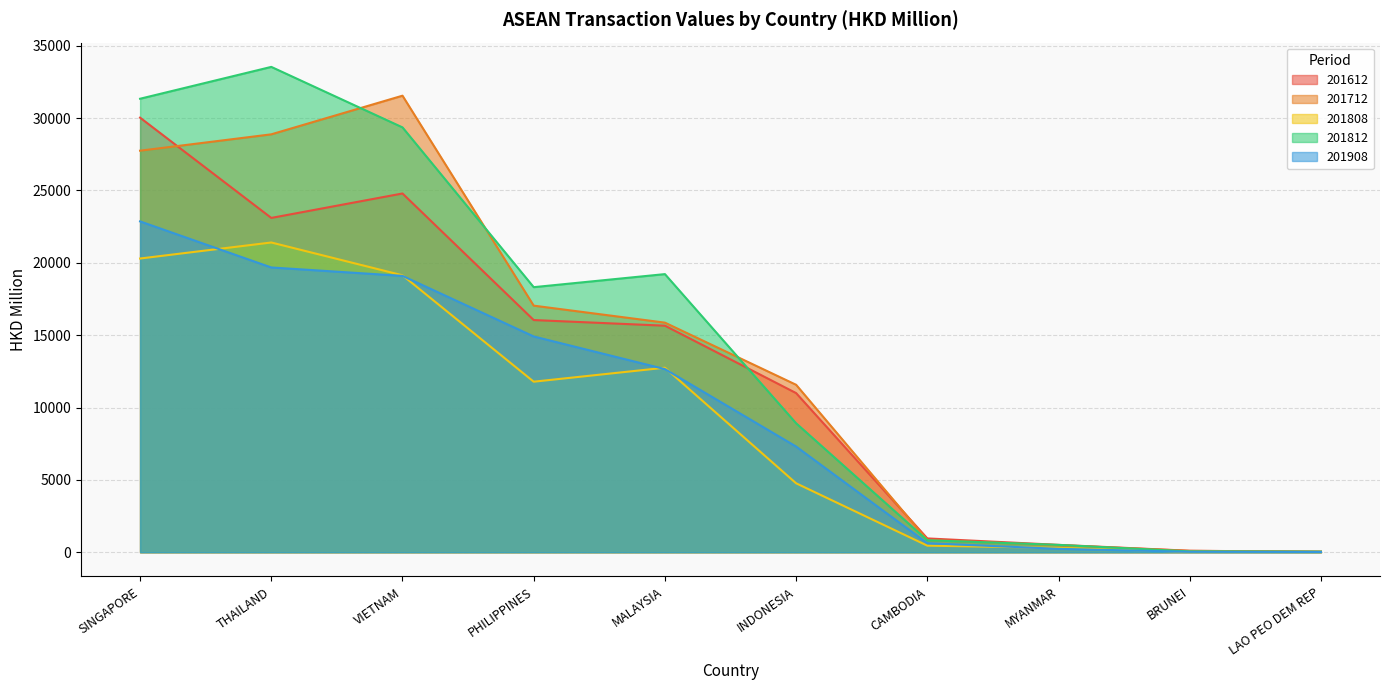

Rank the series by their maximum value, from highest to lowest.

201812, 201712, 201612, 201908, 201808